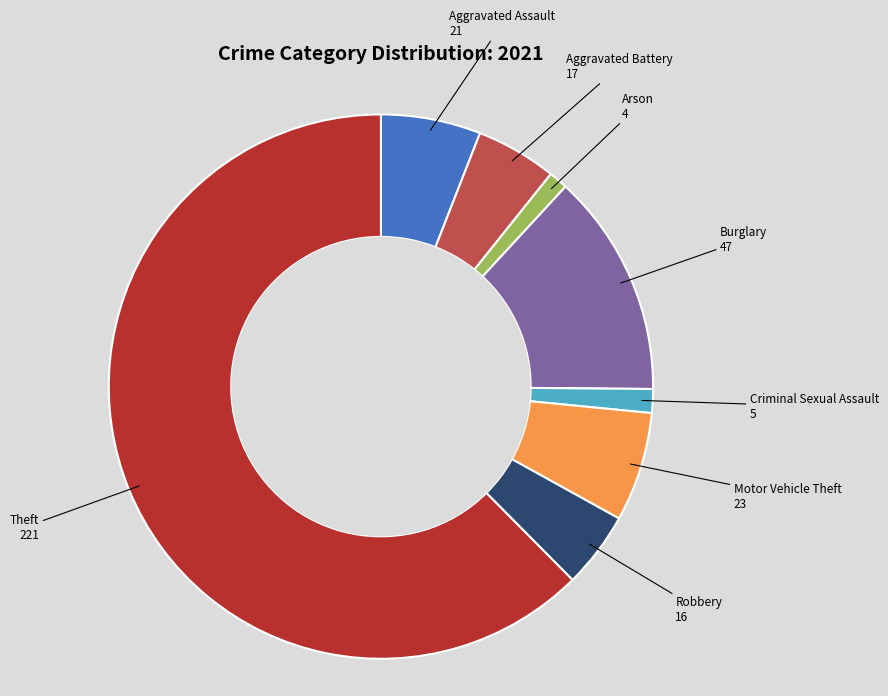

Is there a majority slice in this chart?

Yes